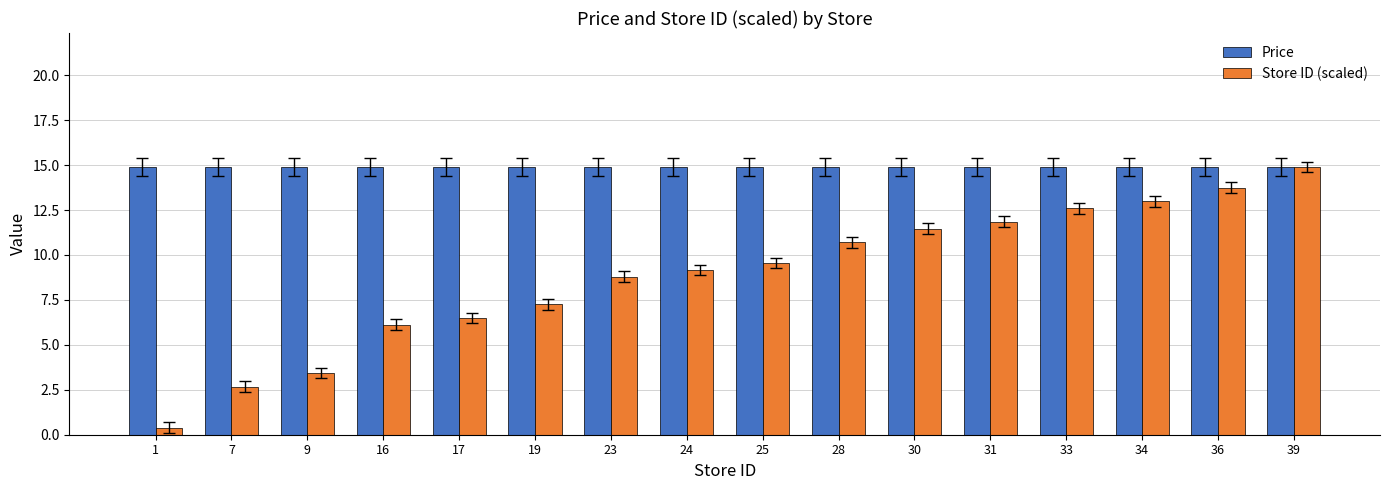

How many bars are there in total?

32